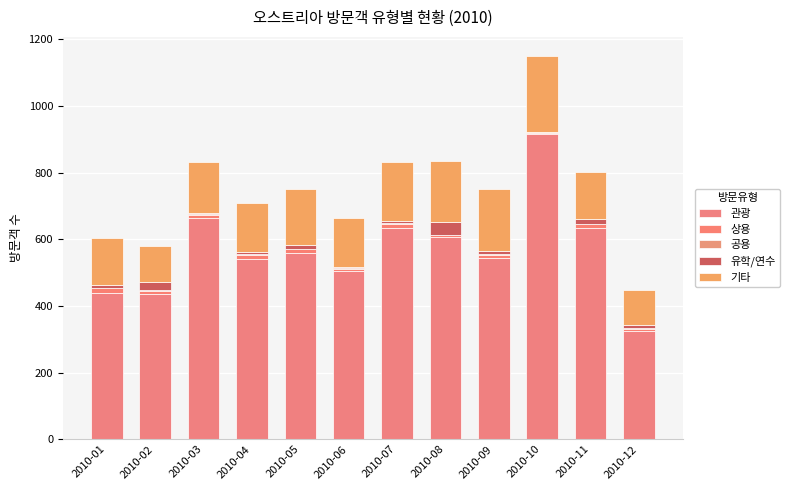

At 2010-10, list the series in order from smallest to largest.

유학/연수, 공용, 상용, 기타, 관광